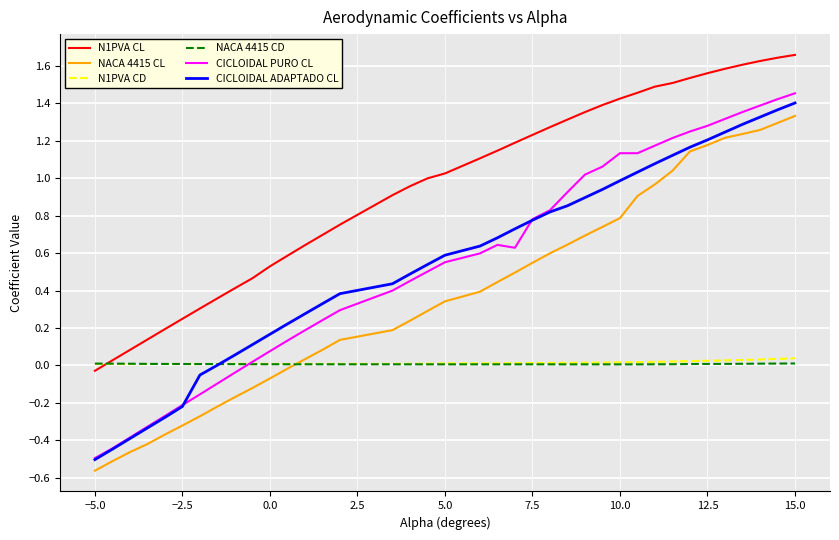

How many lines are shown in the chart?

6